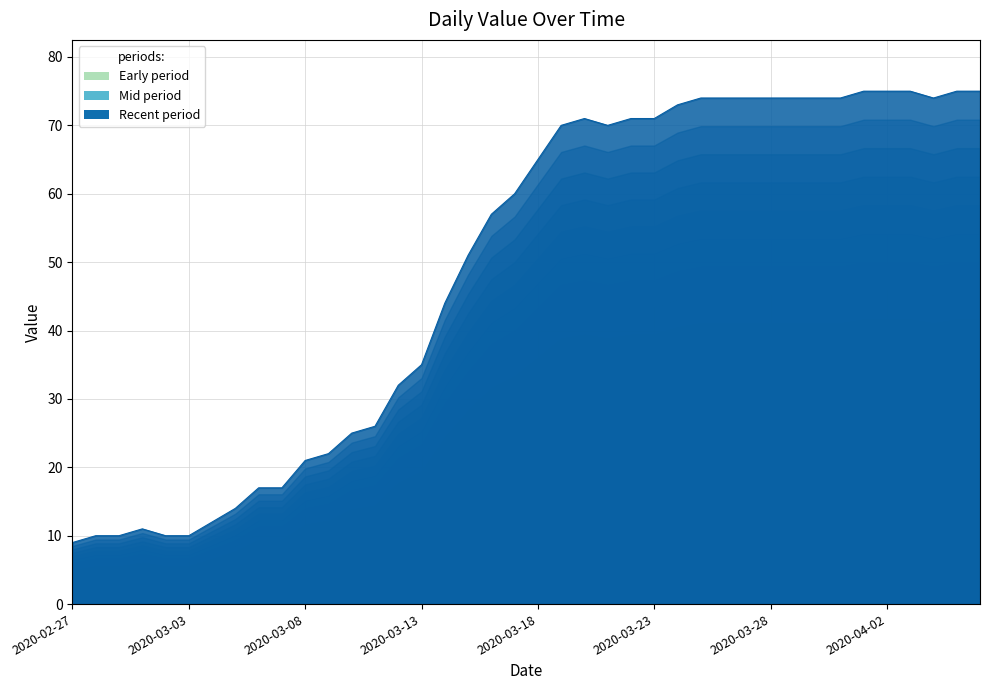

What is the difference between the maximum and minimum values?

66